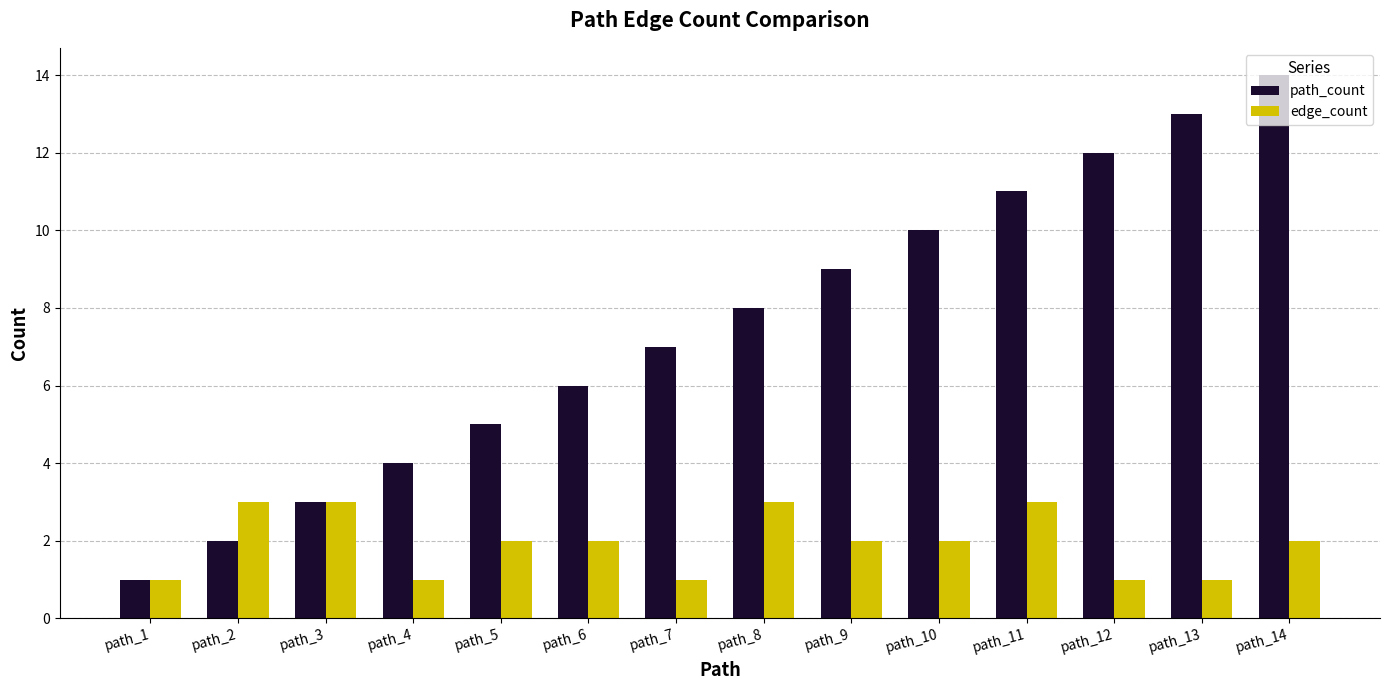

At which category is the sum across all series the highest?

path_14